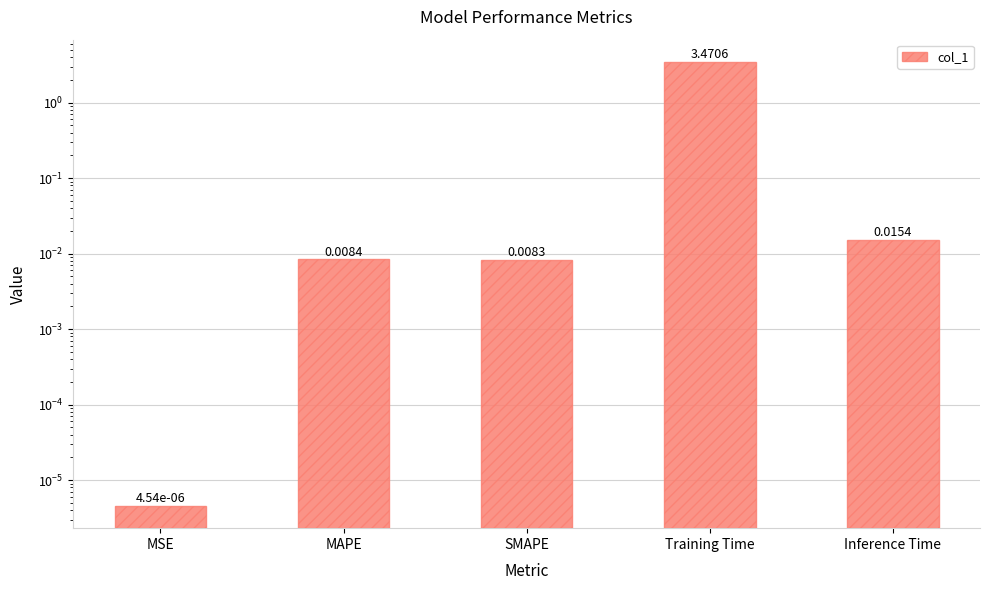

Reading left to right, extract all data points from this chart.

0.0	0.0	0.0	3.5	0.0